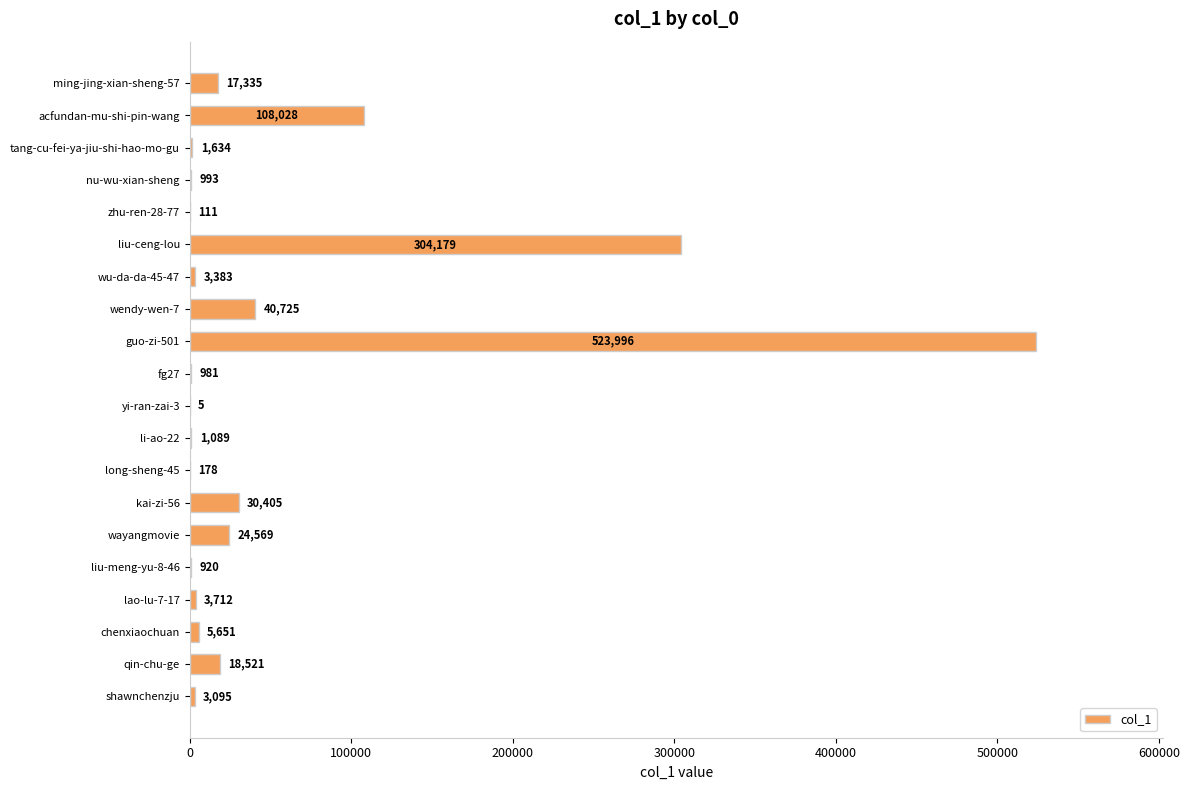

What value does the data have at fg27, to the nearest 50?

1000